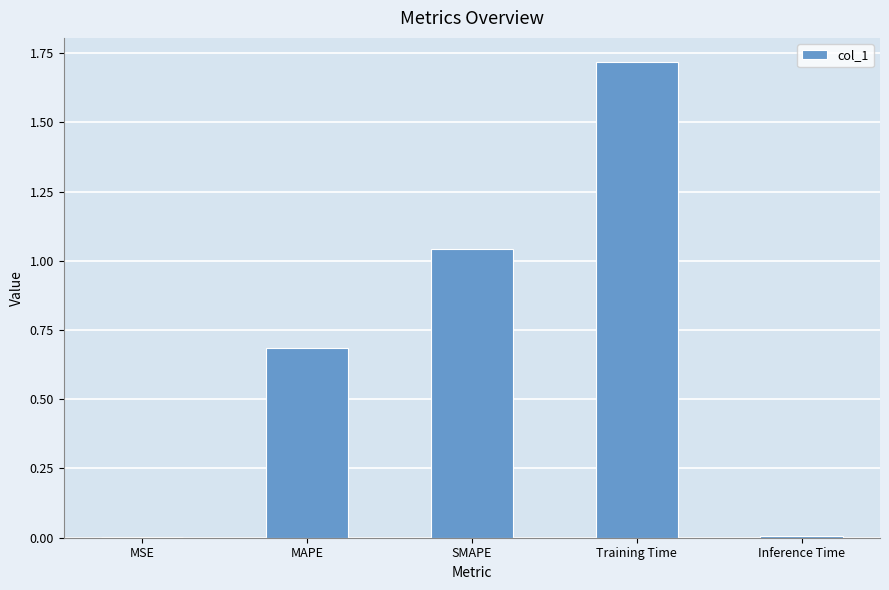

The chart shows a value of 0.0 at Inference Time. True or false?

True